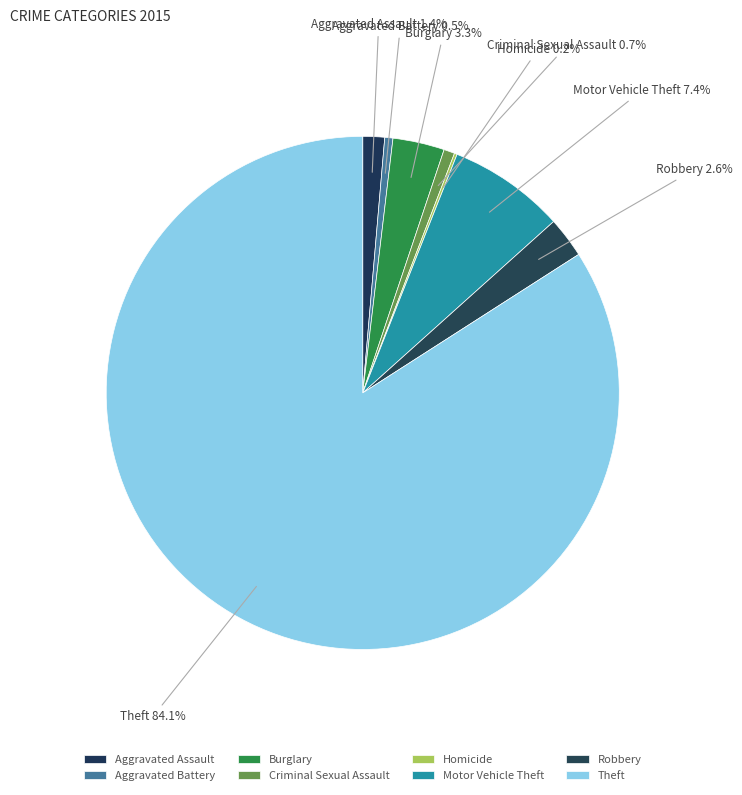

Which category has the biggest portion of the pie?

Theft